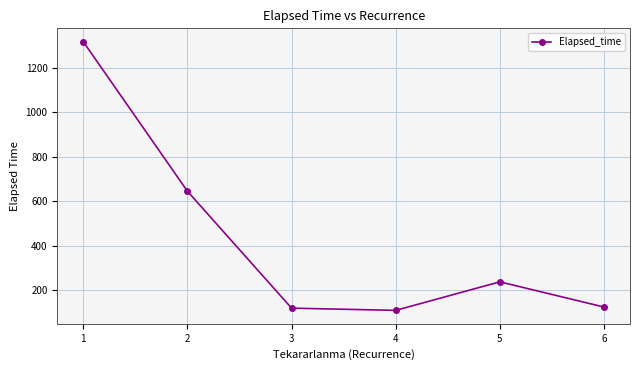

What is the difference between the maximum and minimum values?

1208.0